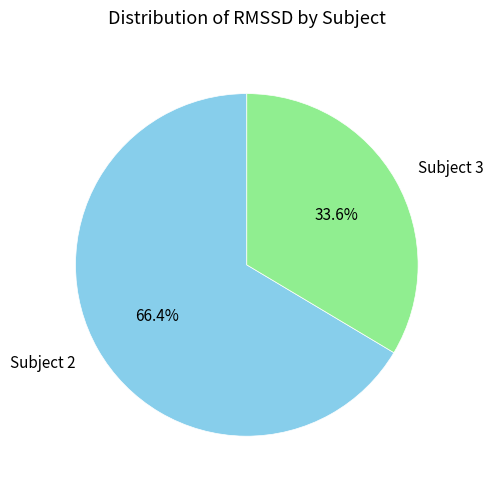

What percentage is NOT represented by Subject 2?

33.6%